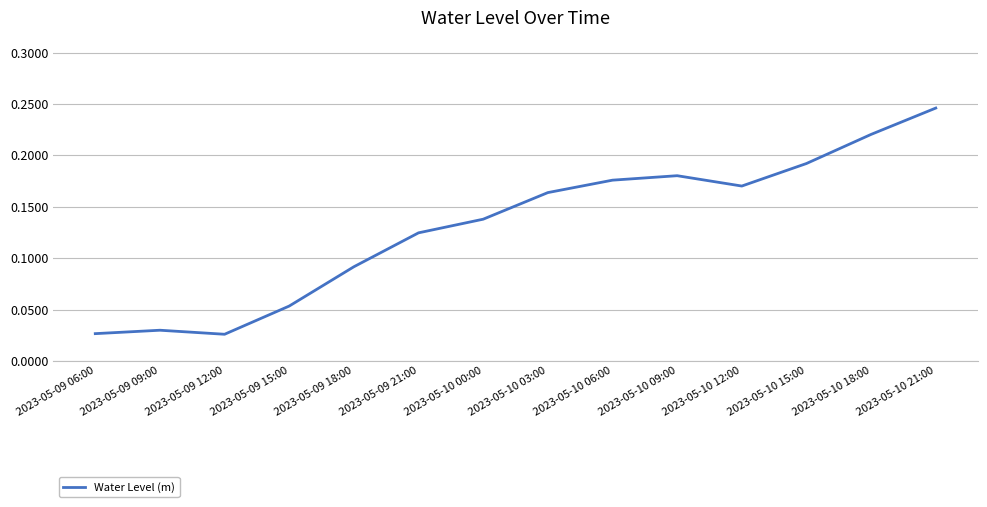

What position from the left is 2023-05-10 21:00?

14